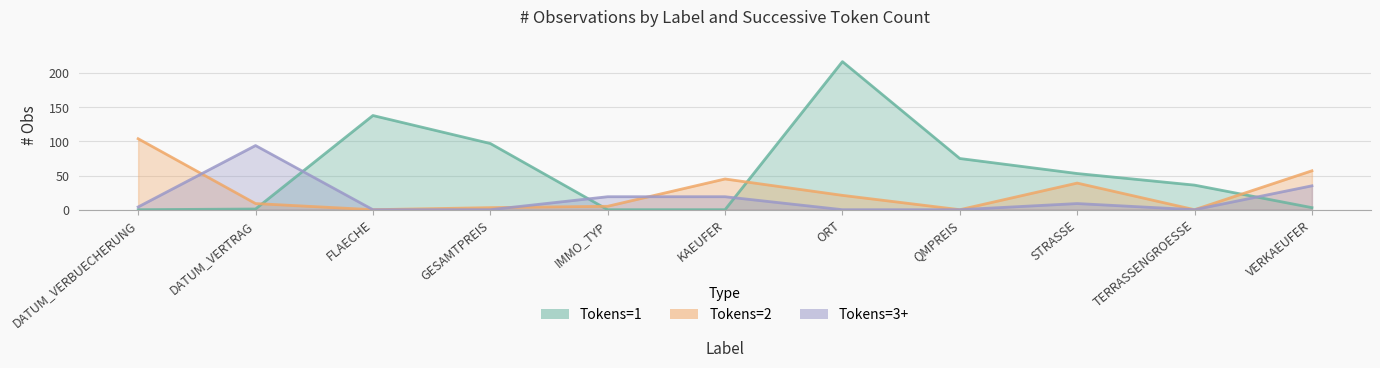

Reading right to left, transcribe all the data shown in this chart.

Tokens=1: VERKAEUFER=3	TERRASSENGROESSE=36	STRASSE=53	QMPREIS=75	ORT=217	KAEUFER=0	IMMO_TYP=0	GESAMTPREIS=97	FLAECHE=138	DATUM_VERTRAG=1	DATUM_VERBUECHERUNG=0
Tokens=2: VERKAEUFER=57	TERRASSENGROESSE=0	STRASSE=39	QMPREIS=0	ORT=21	KAEUFER=45	IMMO_TYP=5	GESAMTPREIS=3	FLAECHE=0	DATUM_VERTRAG=9	DATUM_VERBUECHERUNG=104
Tokens=3+: VERKAEUFER=35	TERRASSENGROESSE=0	STRASSE=9	QMPREIS=0	ORT=0	KAEUFER=19	IMMO_TYP=19	GESAMTPREIS=0	FLAECHE=0	DATUM_VERTRAG=94	DATUM_VERBUECHERUNG=4